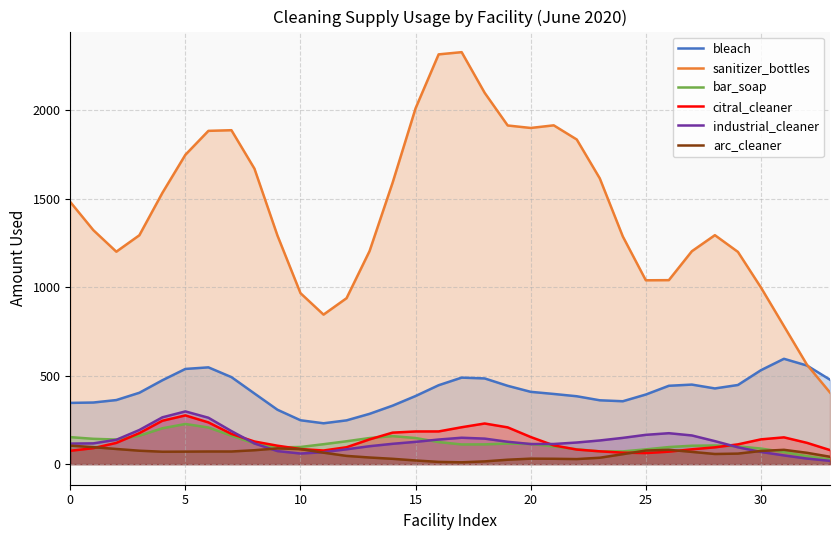

What is the highest value of the bar_soap series?

226.9